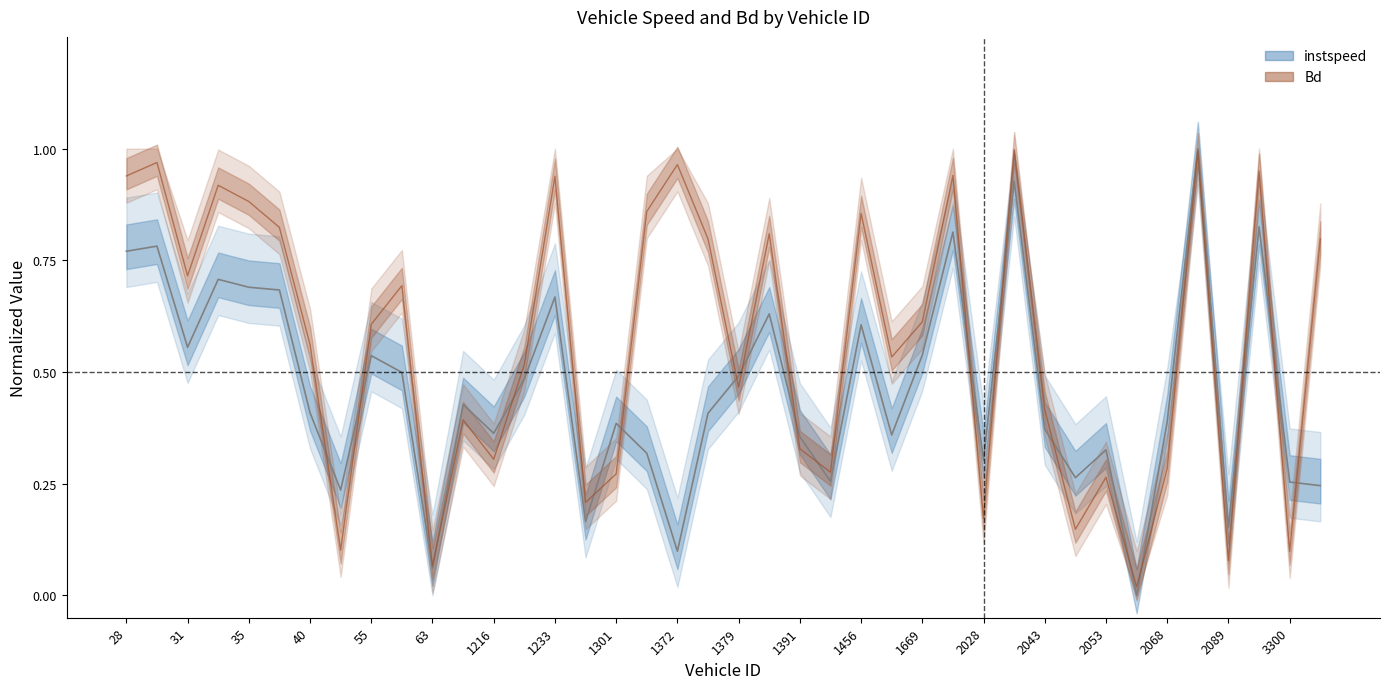

What is the total value across all series at 2043.0?

0.8